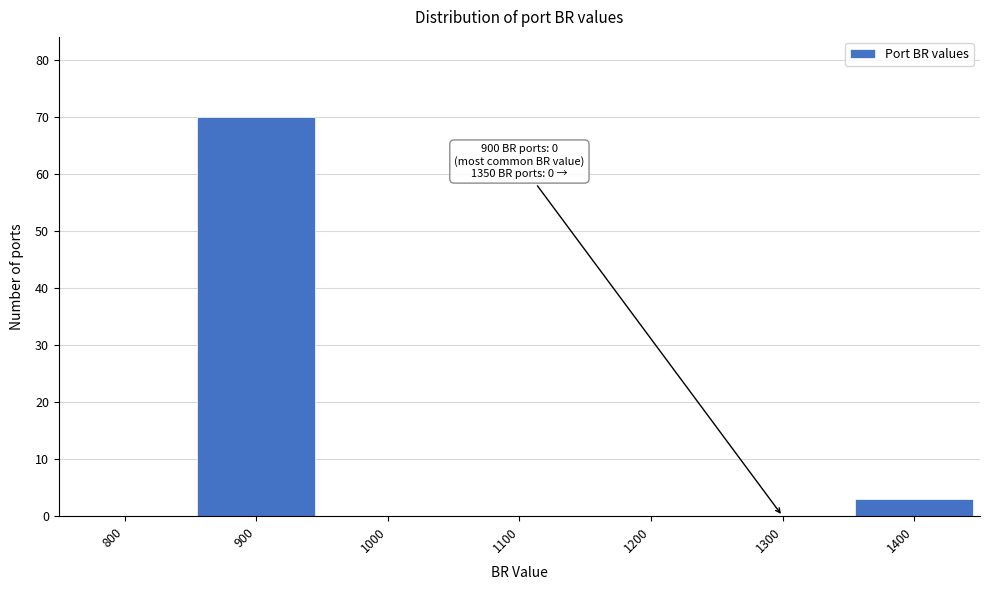

Which range on the x-axis has the tallest bar?

850 to 950